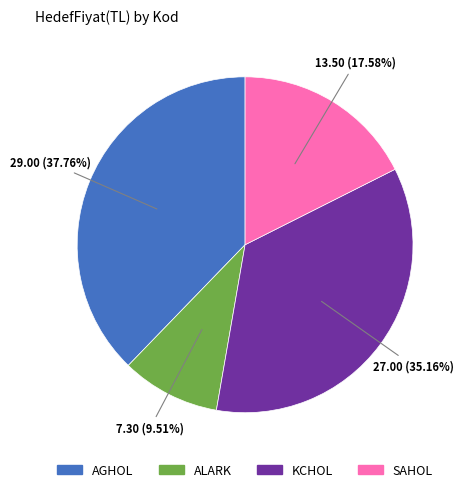

How much of the chart is everything except ALARK?

90.5%